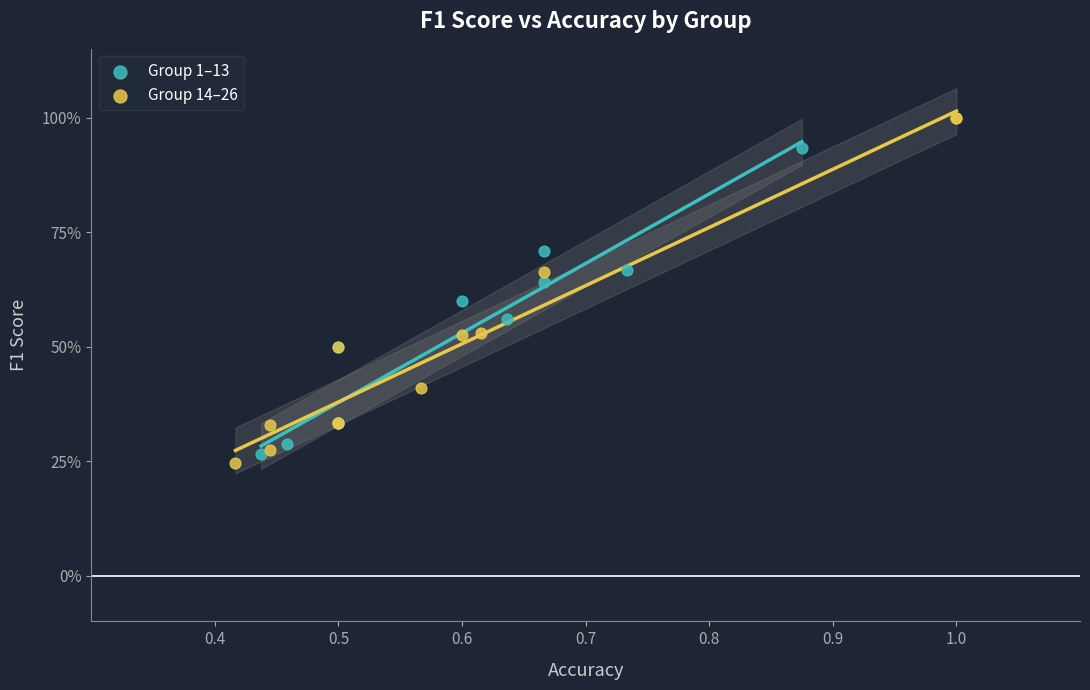

Which series contains the highest Y value?

Group 14–26